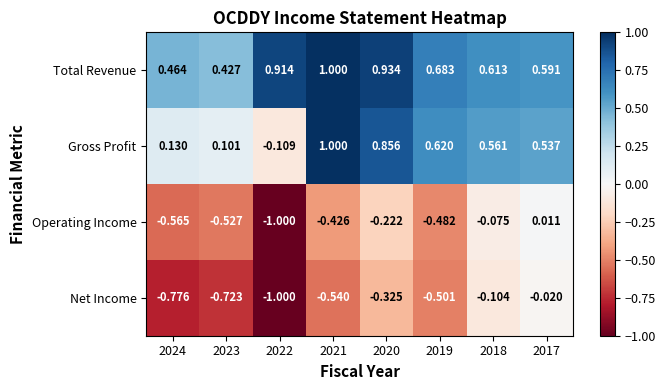

Which series has the largest total across all categories?

Total Revenue